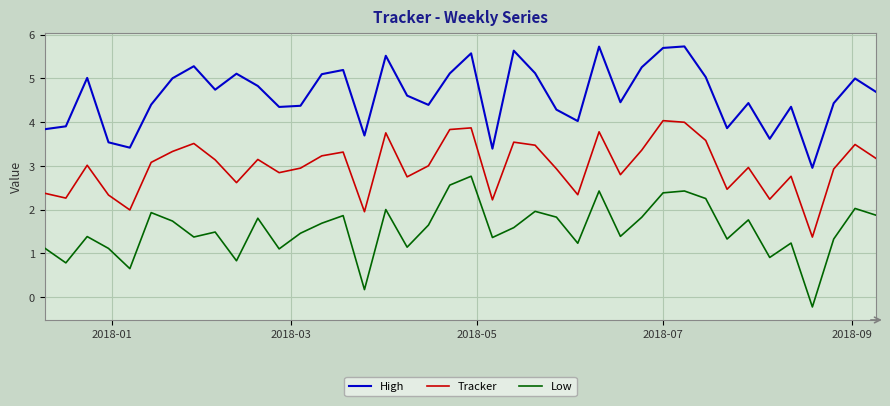

What are all the series names shown in the legend?

High, Tracker, Low